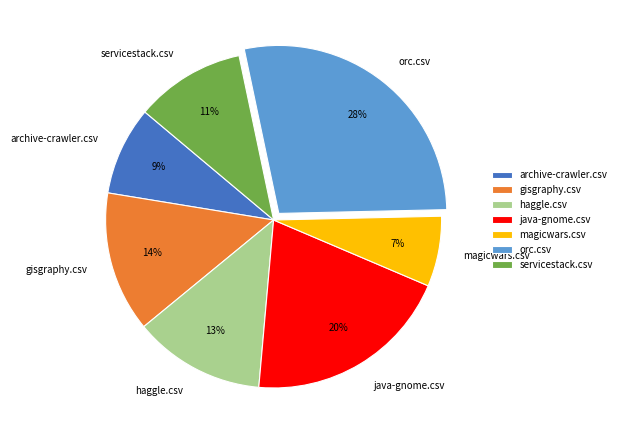

Is it true that haggle.csv is 2% of the pie?

False